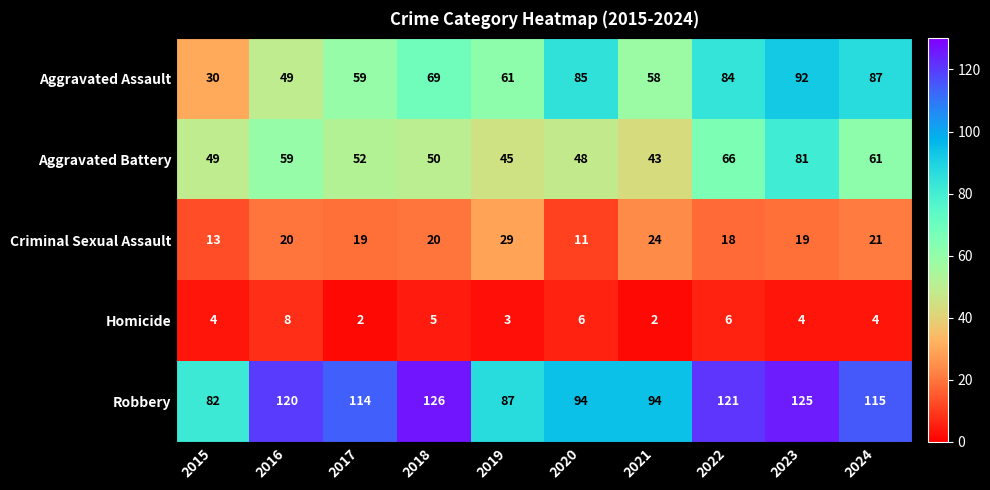

Which category has the highest value across all series?

2018